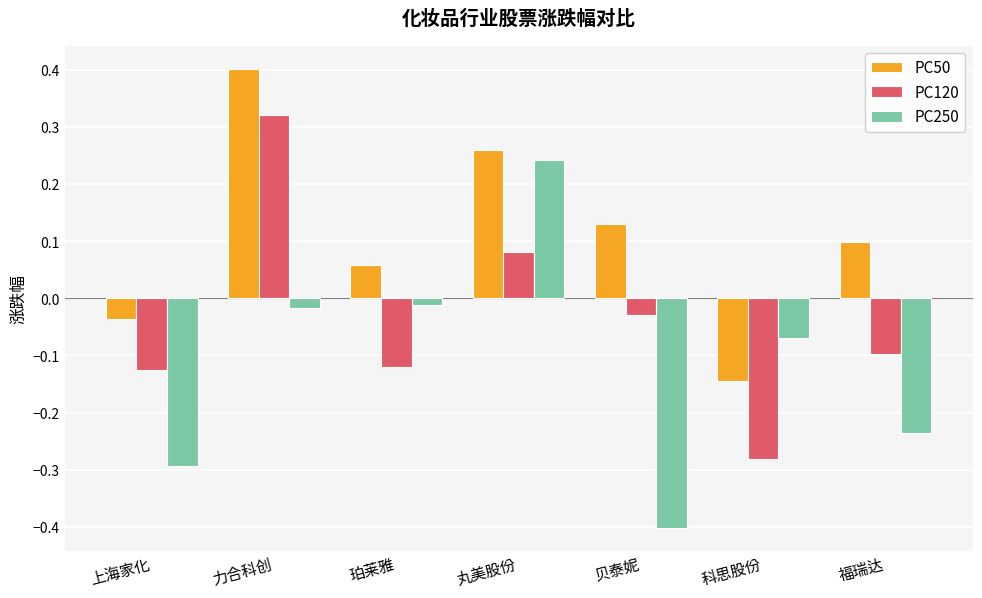

What is the difference between the highest and lowest values at 贝泰妮?

0.5